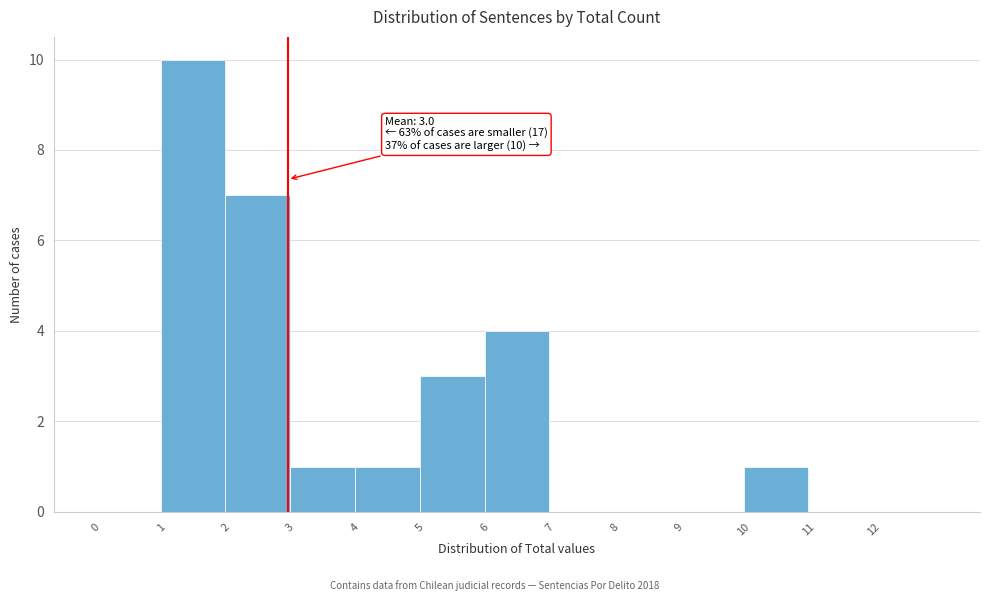

Which range on the x-axis has the tallest bar?

1 to 2